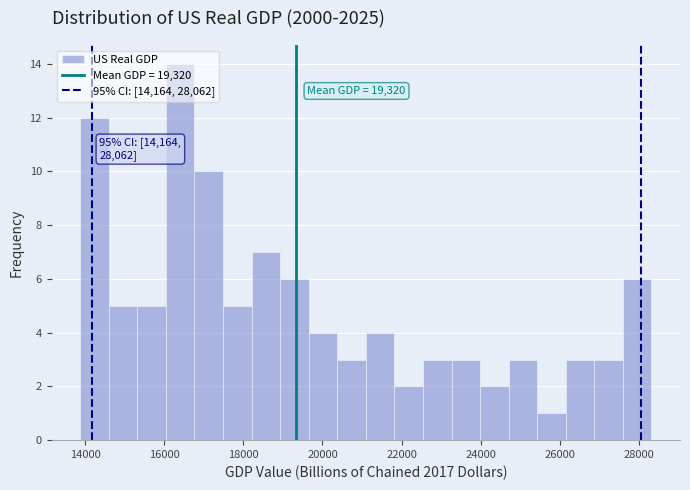

Around what value on the x-axis is the tallest bar? Give the approximate position of its centre, as read against the axis.

16400